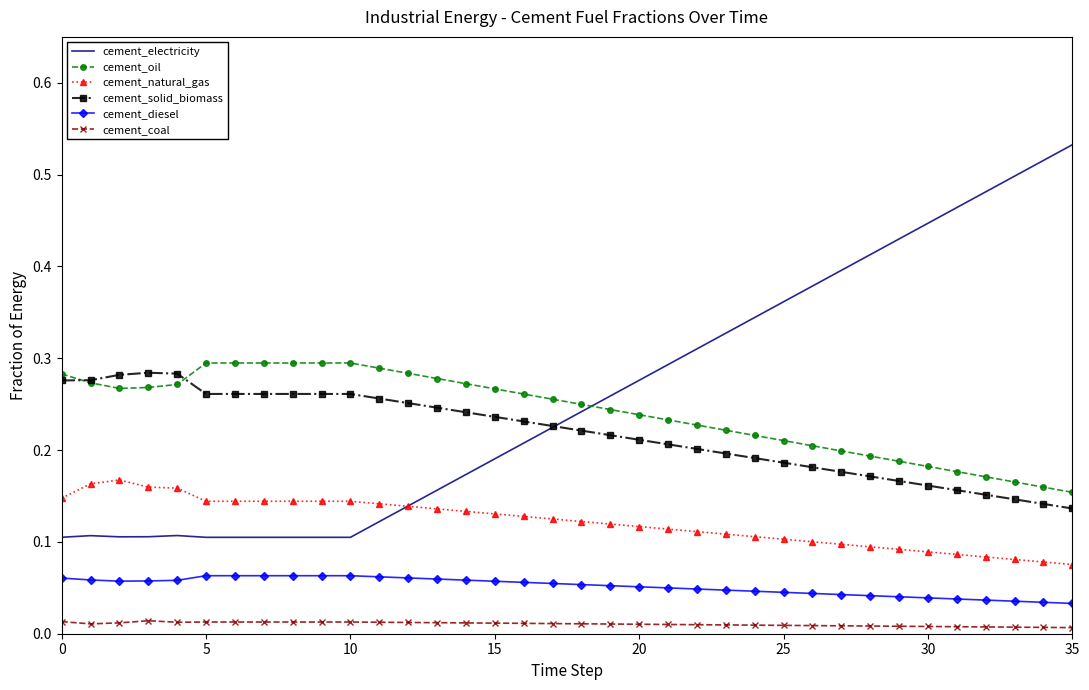

Rank the series by their maximum value, from highest to lowest.

cement_electricity, cement_oil, cement_solid_biomass, cement_natural_gas, cement_diesel, cement_coal